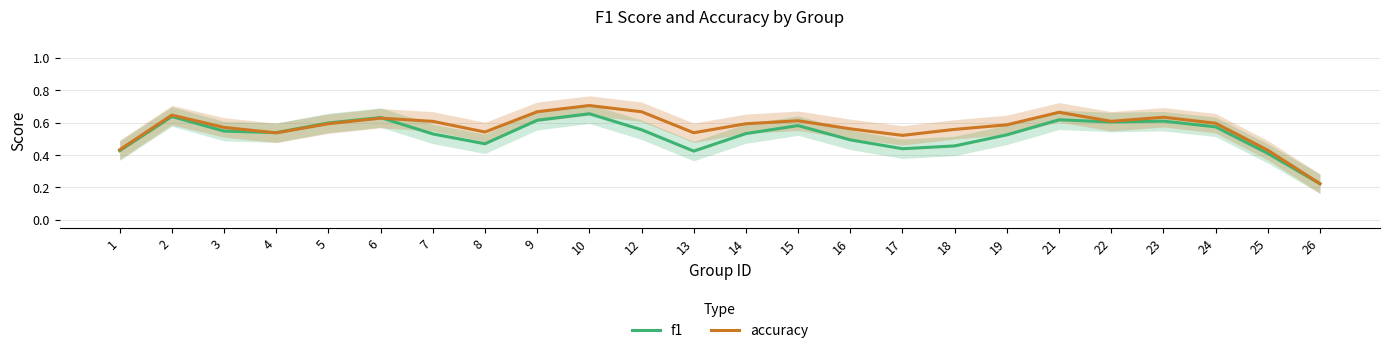

Reading left to right, what are all the values shown in this chart?

f1: 1=0.4	2=0.6	3=0.5	4=0.5	5=0.6	6=0.6	7=0.5	8=0.5	9=0.6	10=0.7	12=0.6	13=0.4	14=0.5	15=0.6	16=0.5	17=0.4	18=0.5	19=0.5	21=0.6	22=0.6	23=0.6	24=0.6	25=0.4	26=0.2
accuracy: 1=0.4	2=0.6	3=0.6	4=0.5	5=0.6	6=0.6	7=0.6	8=0.5	9=0.7	10=0.7	12=0.7	13=0.5	14=0.6	15=0.6	16=0.6	17=0.5	18=0.6	19=0.6	21=0.7	22=0.6	23=0.6	24=0.6	25=0.4	26=0.2